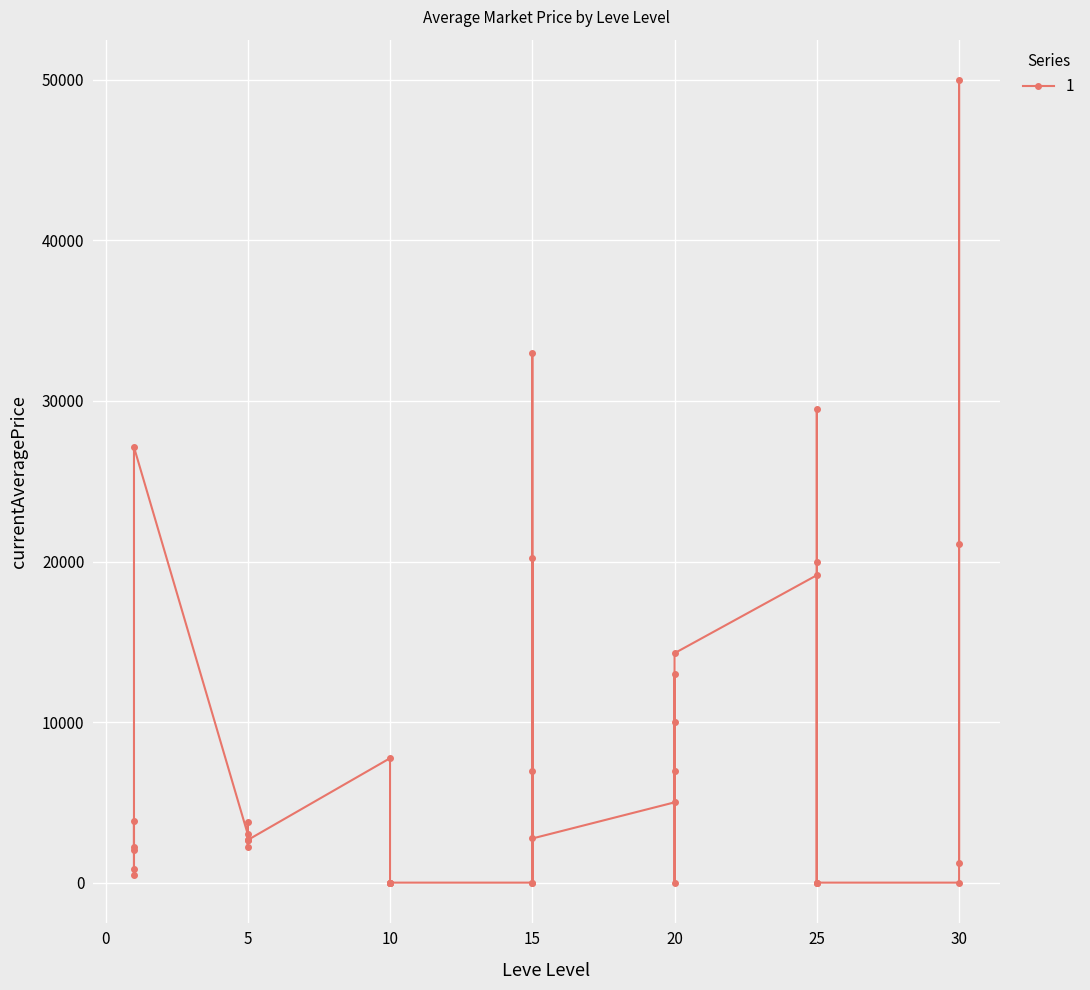

List the labels in order of value, largest first.

30, 15, 25, 1, 30, 15, 25, 25, 20, 20, 20, 10, 15, 20, 20, 1, 5, 5, 15, 5, 5, 5, 5, 1, 1, 30, 1, 1, 10, 10, 10, 10, 10, 15, 15, 20, 25, 25, 25, 30